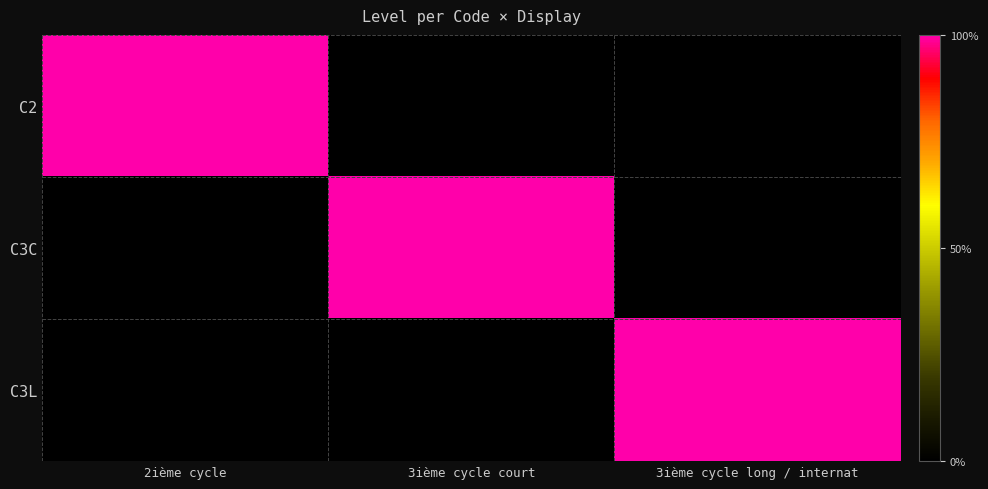

Which series has the largest total across all categories?

C2